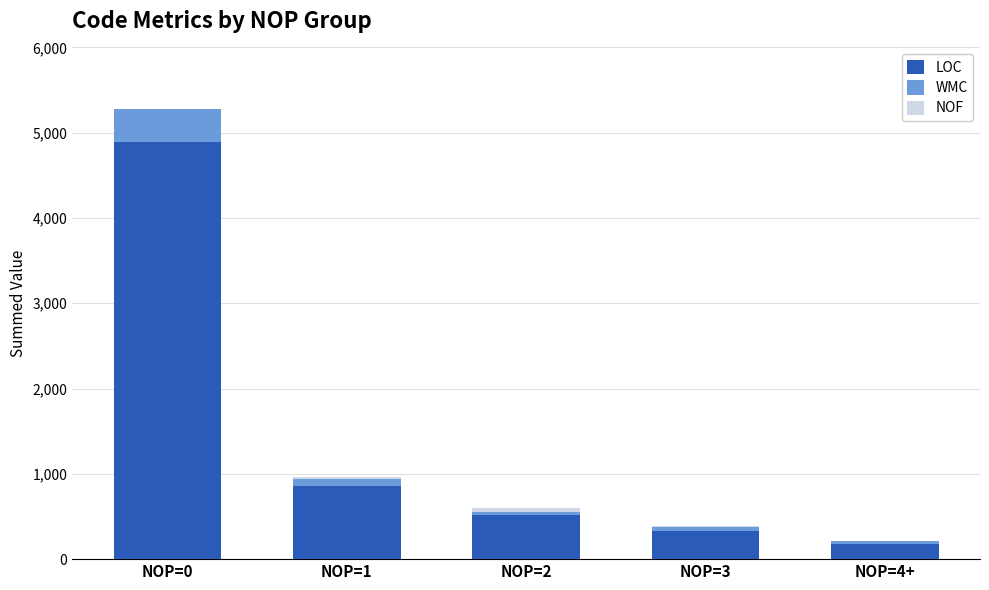

Is it true that LOC equals 4891 at NOP=0?

True